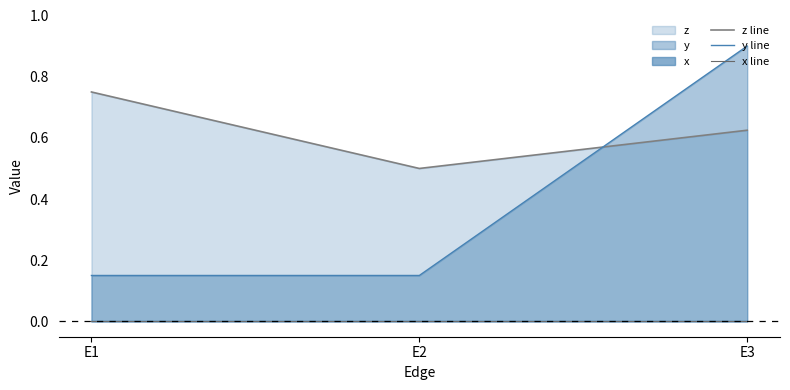

Reading right to left, extract all data points from this chart.

z line: E3=0.6	E2=0.5	E1=0.8
y line: E3=0.9	E2=0.2	E1=0.2
x line: E3=0.0	E2=0.0	E1=0.0